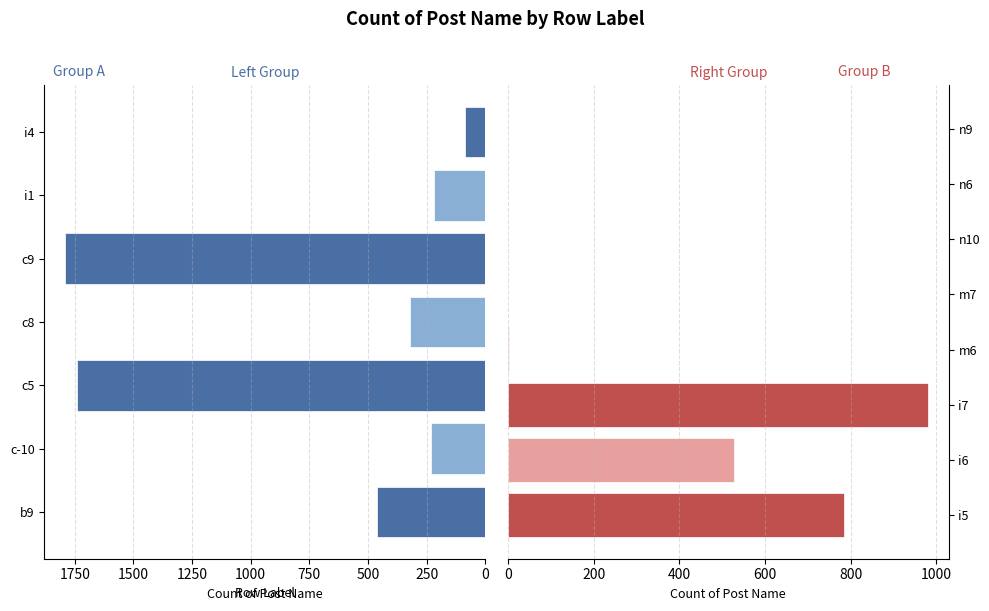

Reading left to right, extract all data points from this chart.

b9=462	c-10=231	c5=1742	c8=319	c9=1790	i1=220	i4=88	i5=785	i6=527	i7=980	m6=3	m7=1	n10=1	n6=1	n9=1